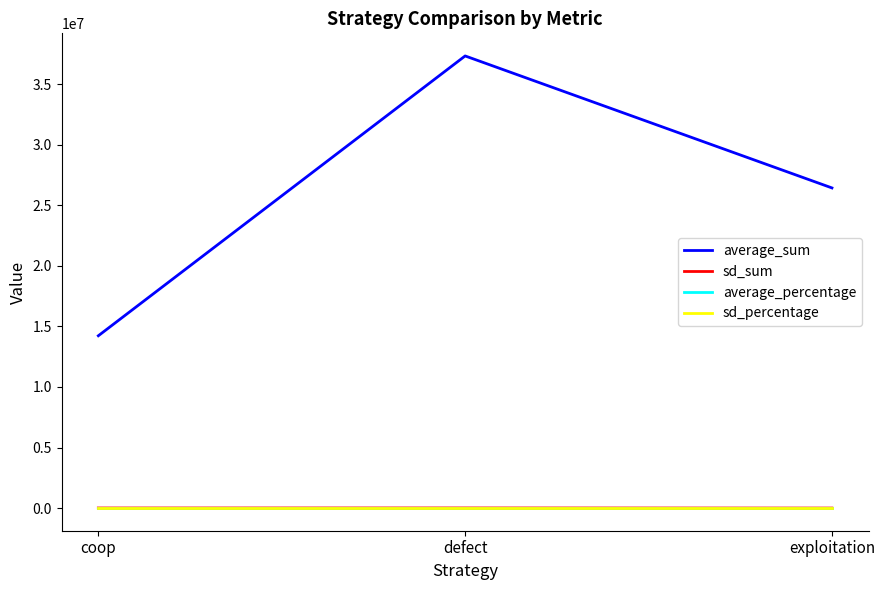

What is the difference between the second highest and minimum values in the sd_sum series?

5561.0